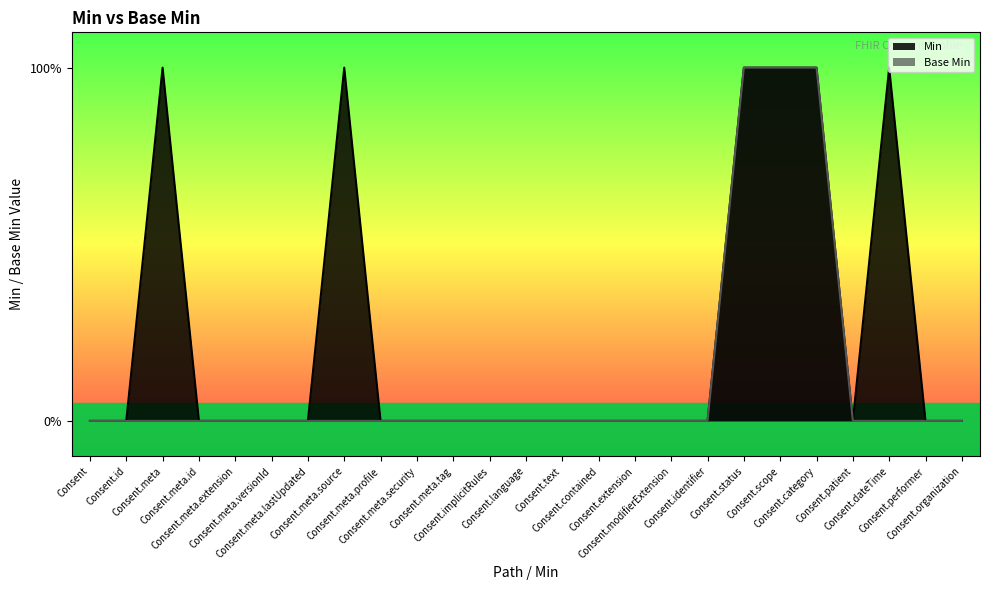

Does the chart display data point markers on the line(s)?

No